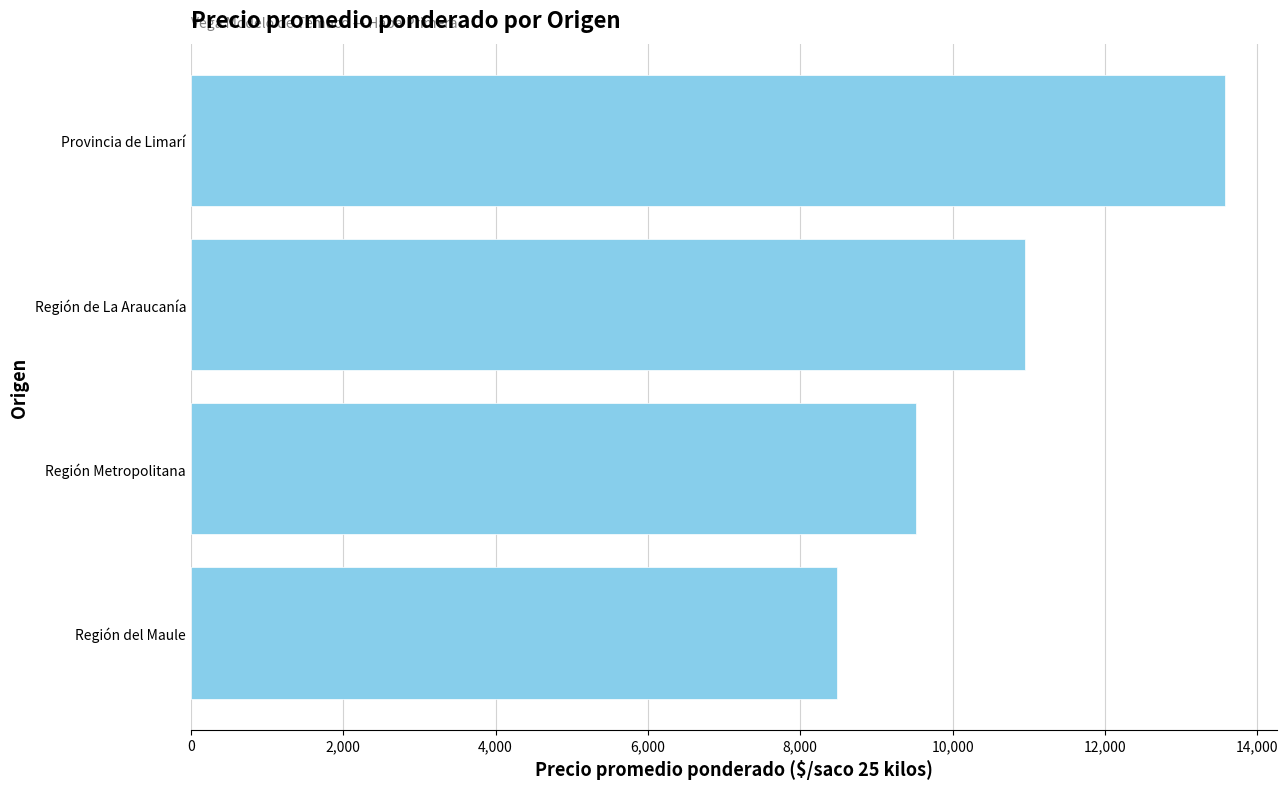

Count the number of values greater than 10952.

2